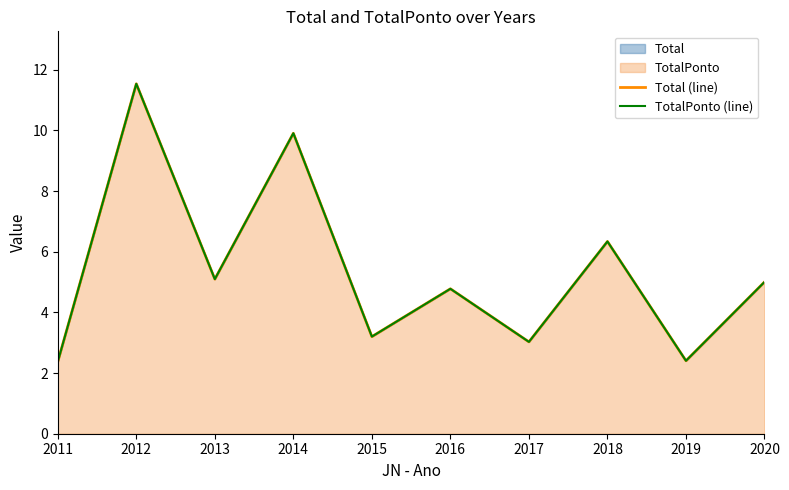

What is the total value across all series at 2011?

4.8